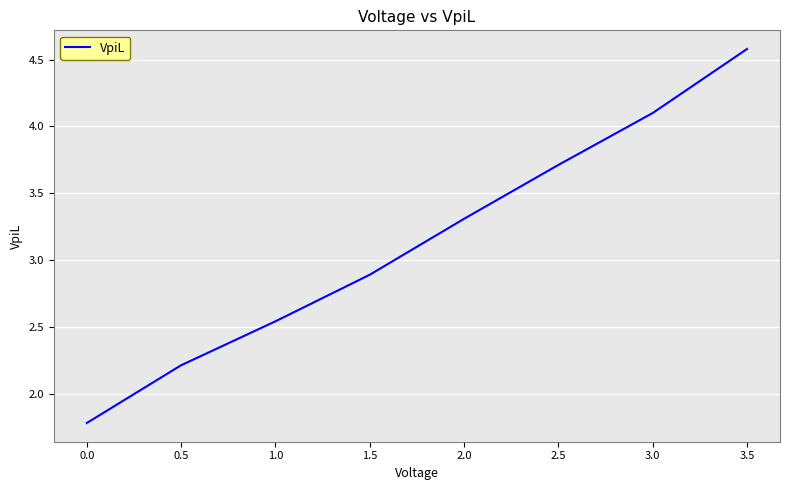

What position from the right is 1.0?

6